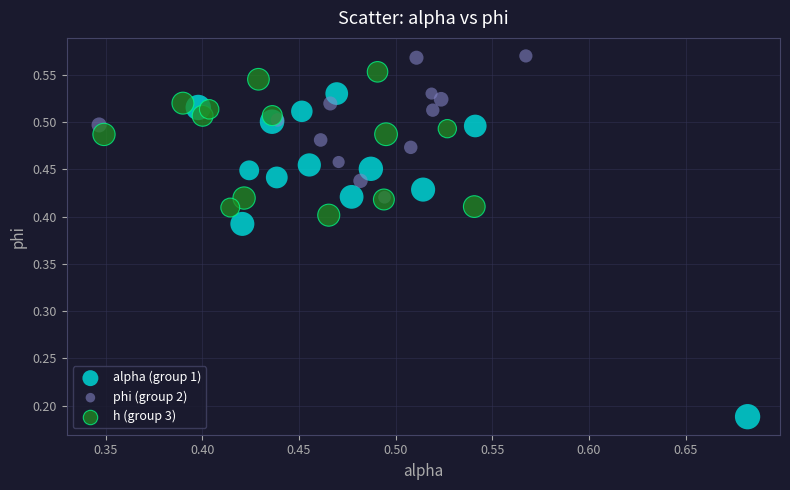

Which series has the largest Y range (max minus min)?

alpha (group 1)